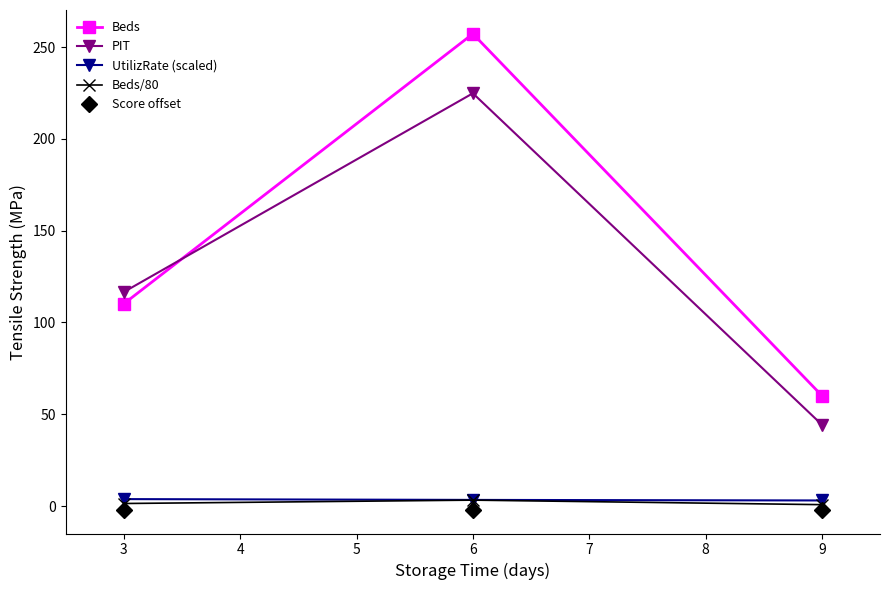

Rank the categories by PIT value from highest to lowest.

6, 3, 9